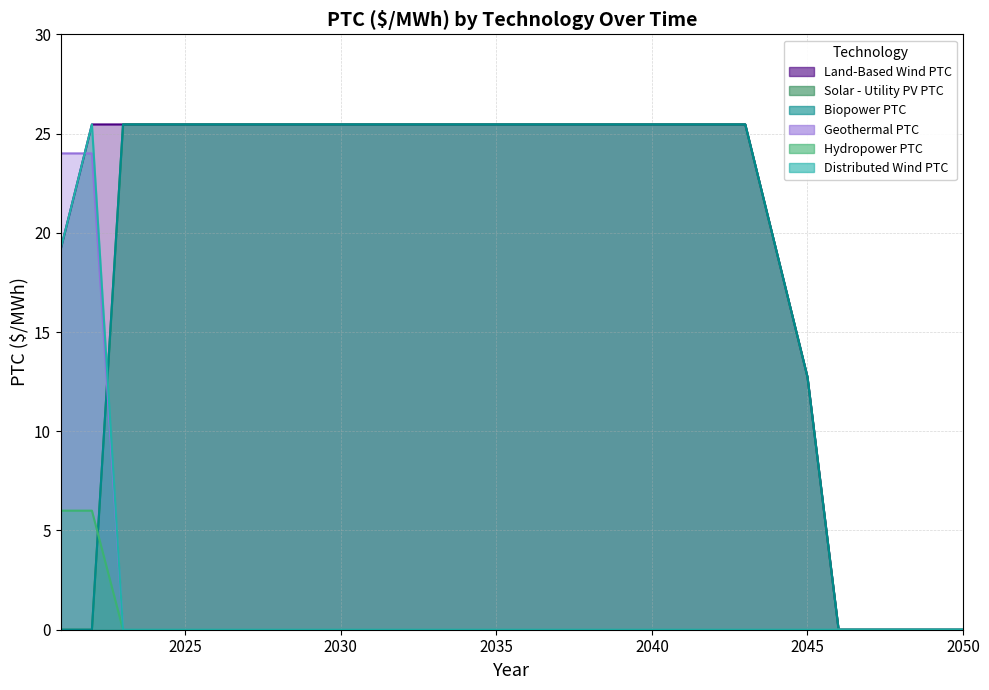

At 2029, list the series in order from largest to smallest.

Land-Based Wind PTC, Solar - Utility PV PTC, Biopower PTC, Geothermal PTC, Hydropower PTC, Distributed Wind PTC